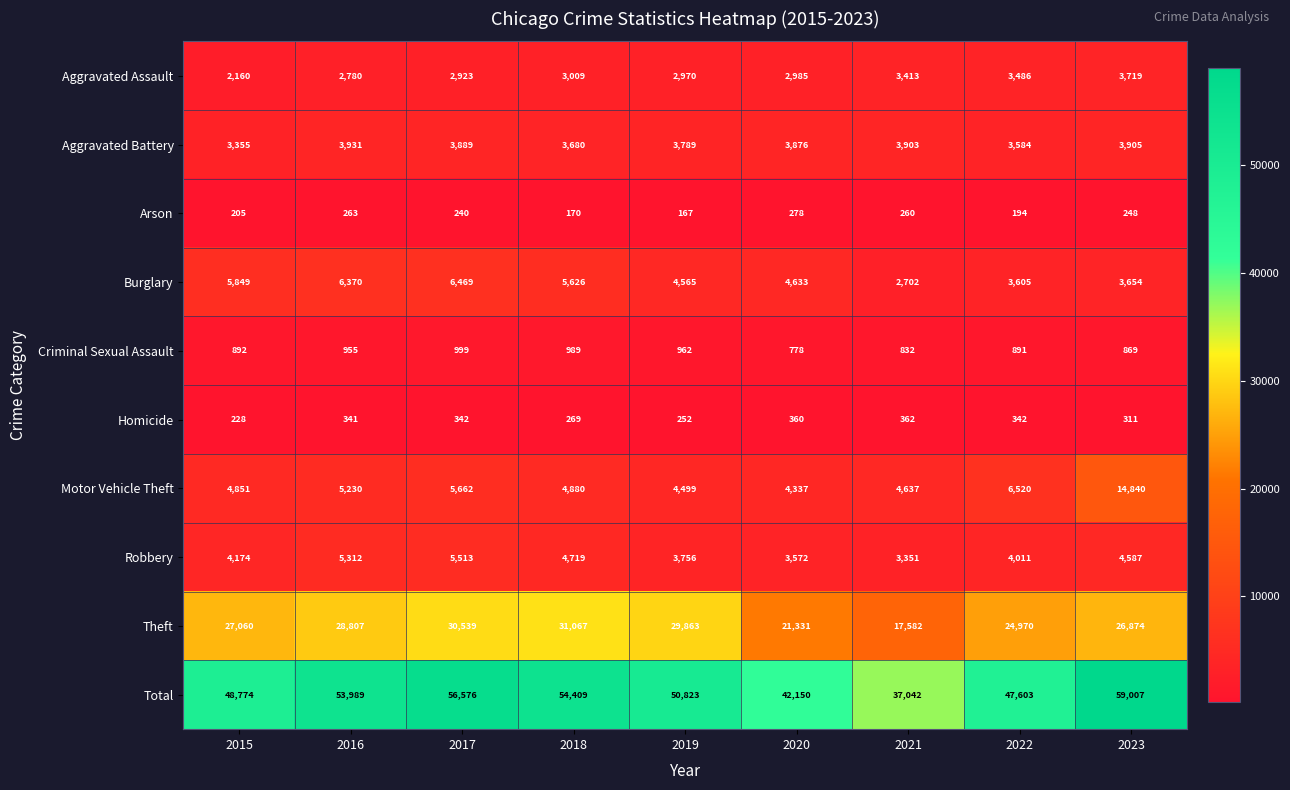

What is the difference between the second highest and minimum values in the Burglary series?

3668